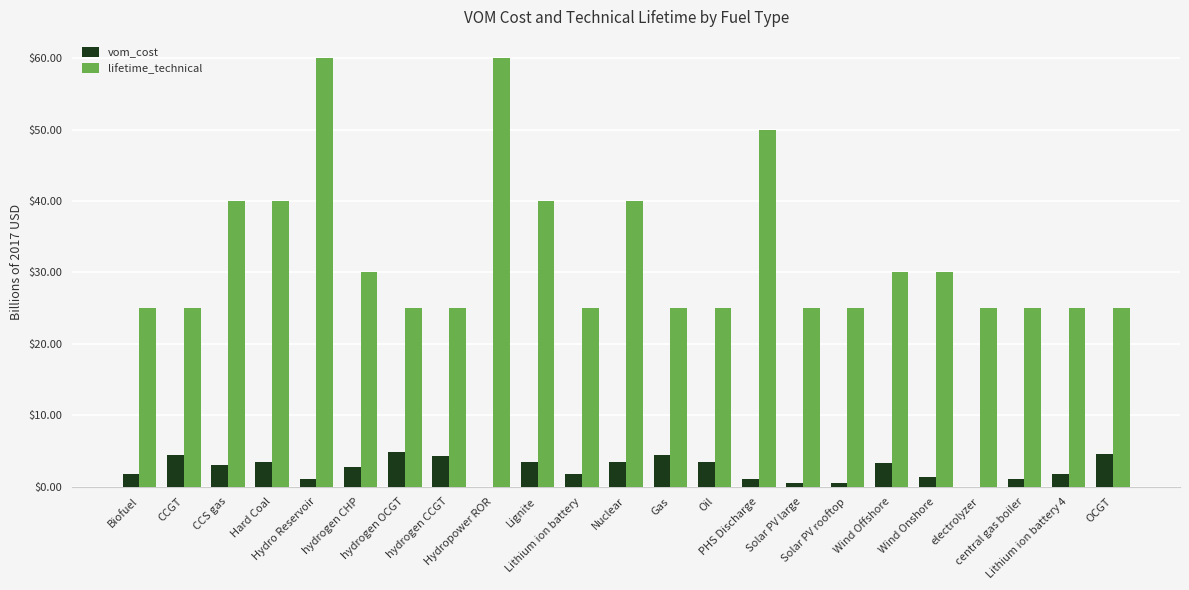

Between PHS Discharge and Solar PV rooftop, which series saw the biggest shift?

lifetime_technical